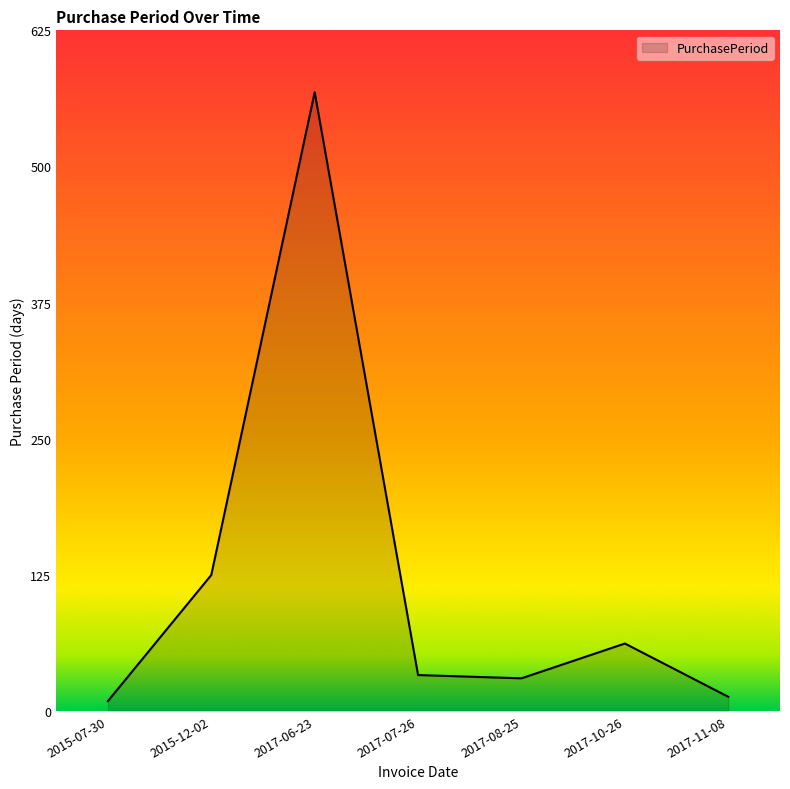

What is the change in value from 2015-12-02 to 2017-07-26?

-92